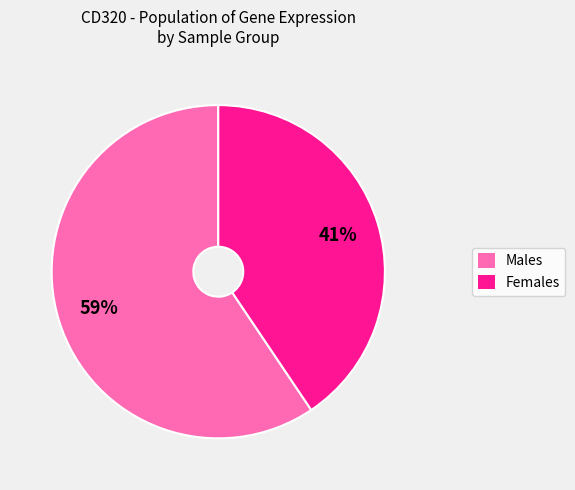

Is there a majority slice in this chart?

Yes